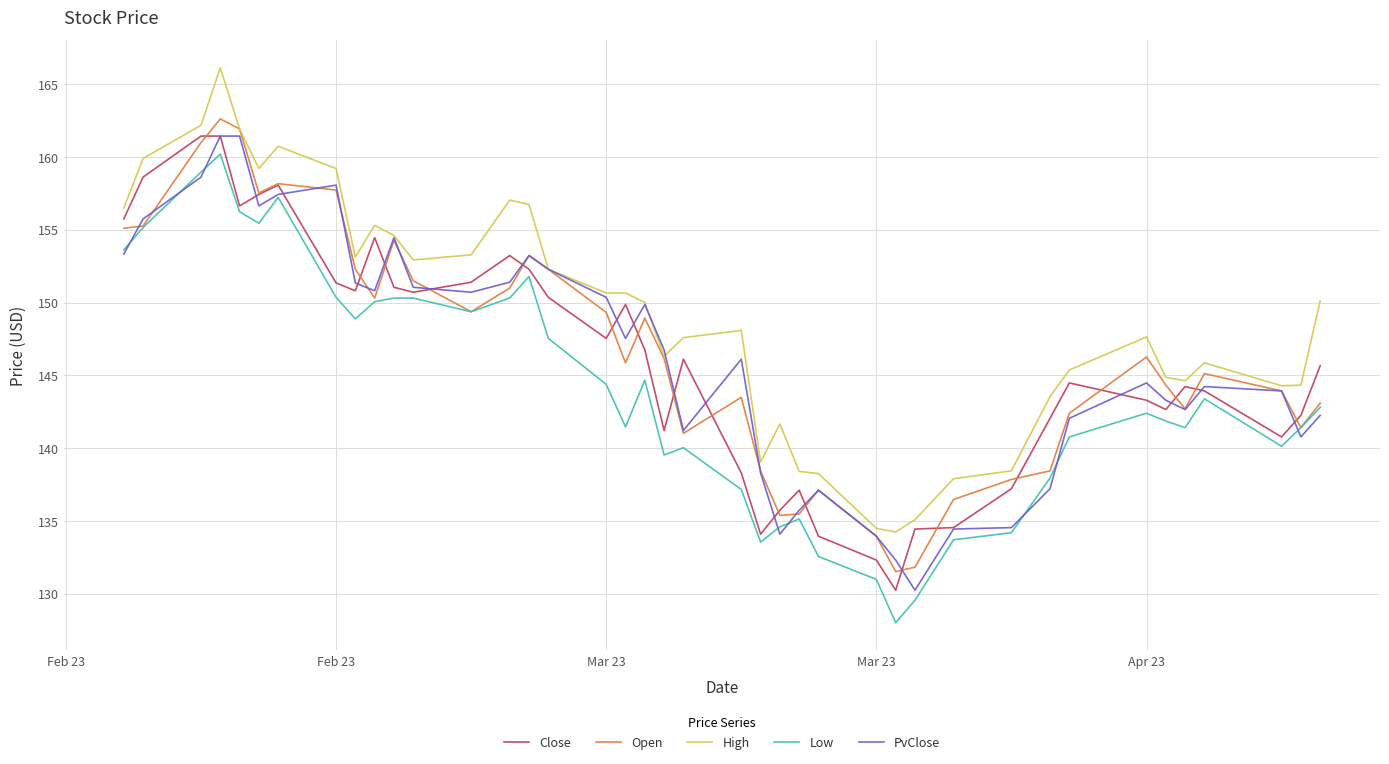

What is the maximum value shown in the chart?

166.1